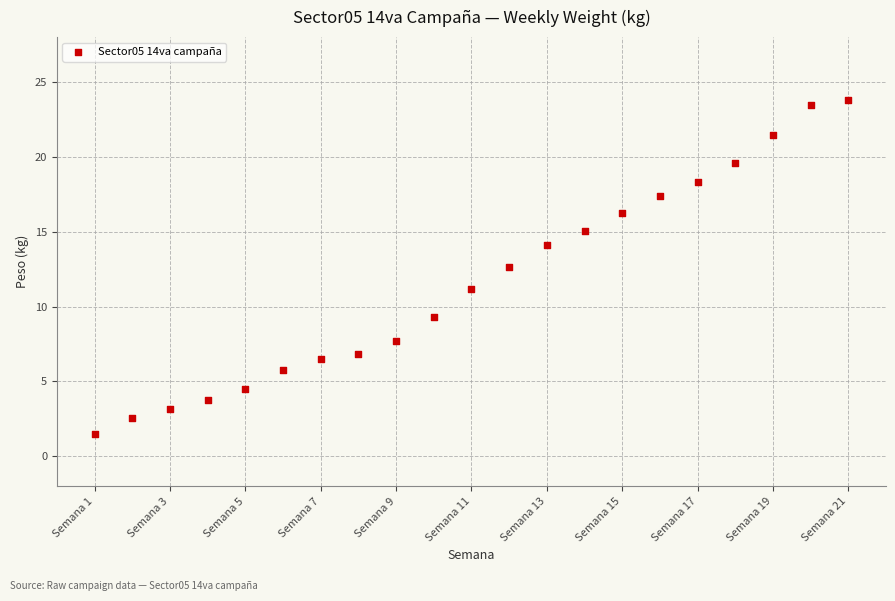

What is the range of Y values (max minus min)?

22.3